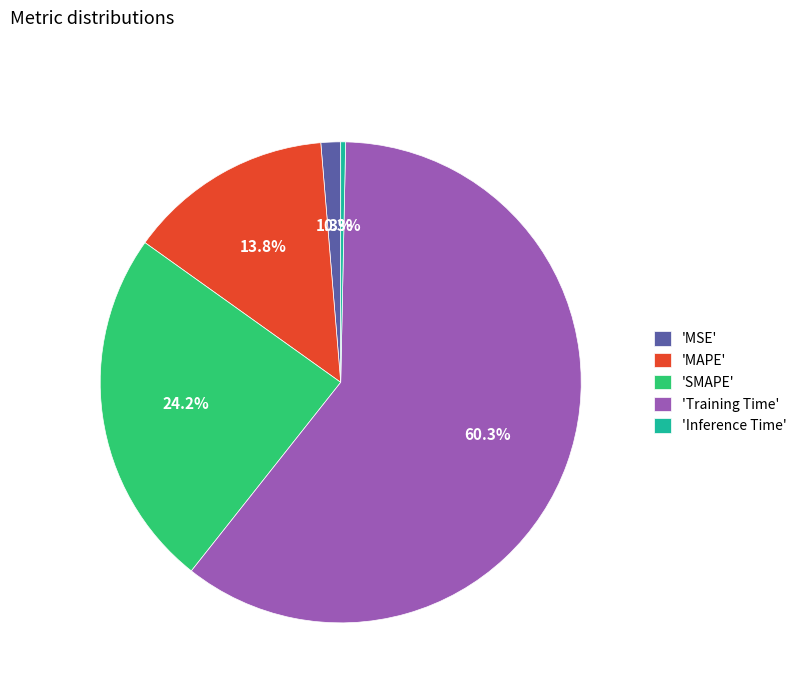

Between 'Training Time' and 'MSE', which is larger?

'Training Time'